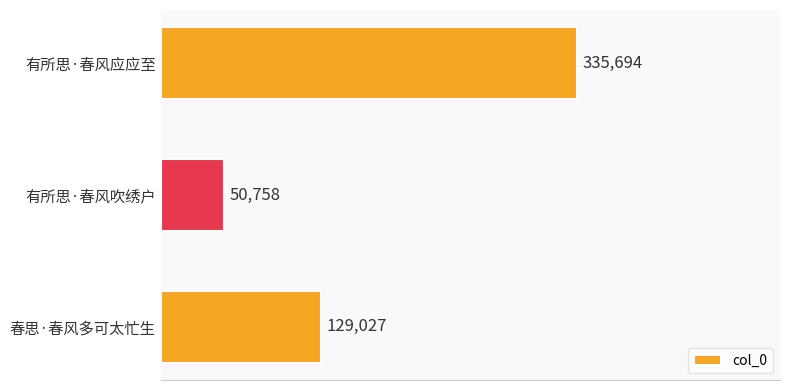

What is the change in value from 有所思·春风吹绣户 to 有所思·春风应应至?

+284936